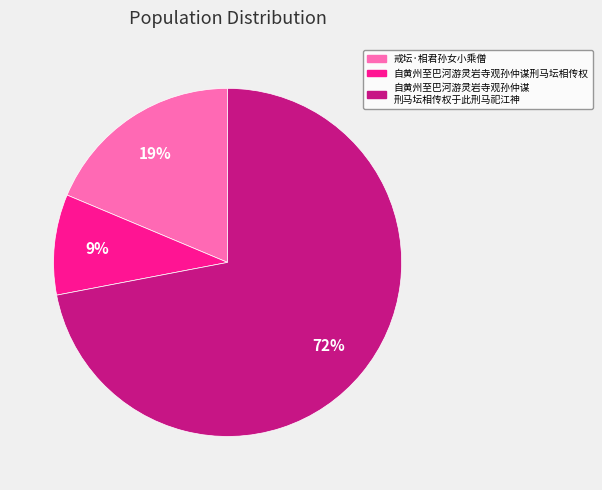

To the nearest percent, what is the average slice percentage?

33%